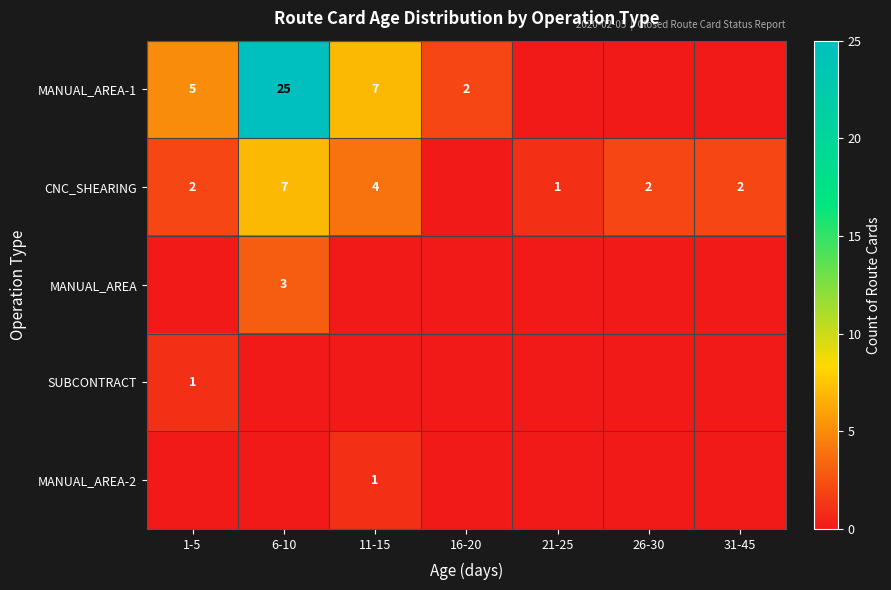

What is the total value across all series at 31-45?

2